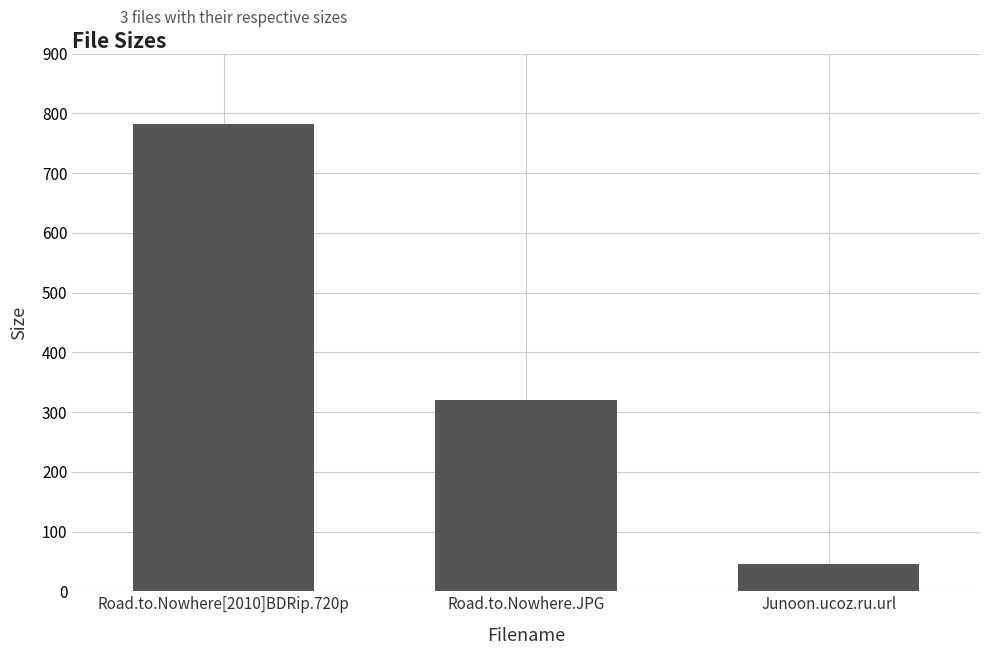

Reading left to right, extract all data points from this chart.

Road.to.Nowhere[2010]BDRip.720p=782.8	Road.to.Nowhere.JPG=319.4	Junoon.ucoz.ru.url=46.0